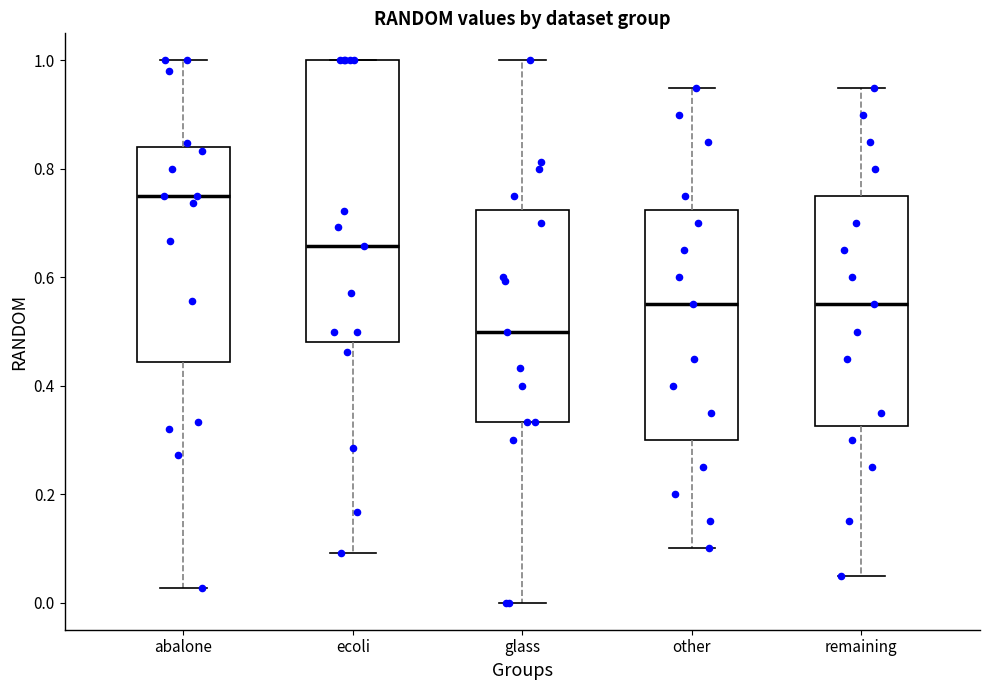

Which box's median line is the lowest?

glass